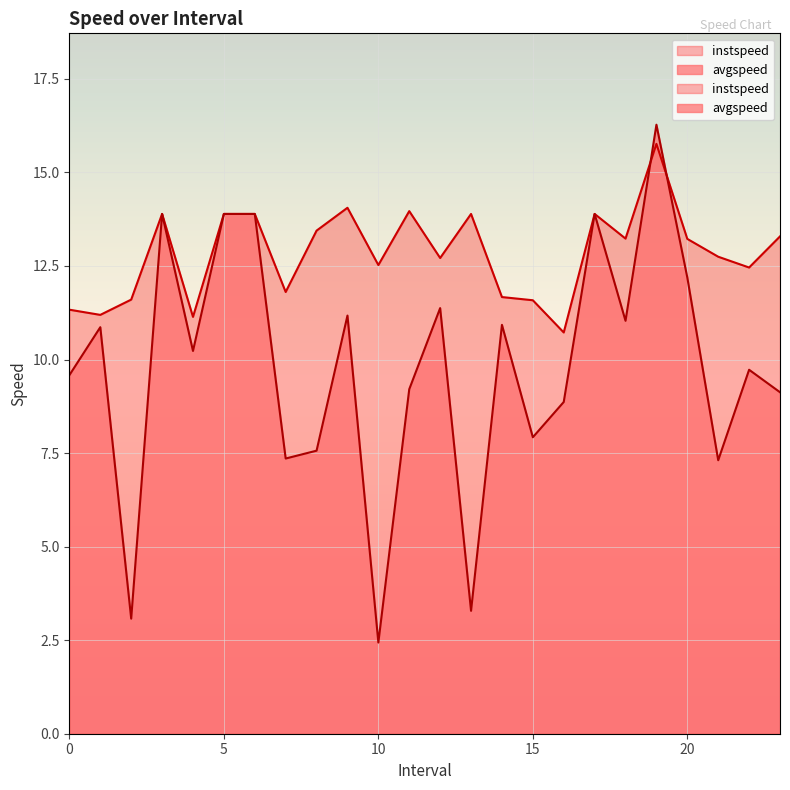

Between 21.0 and 5.0, which is larger?

5.0